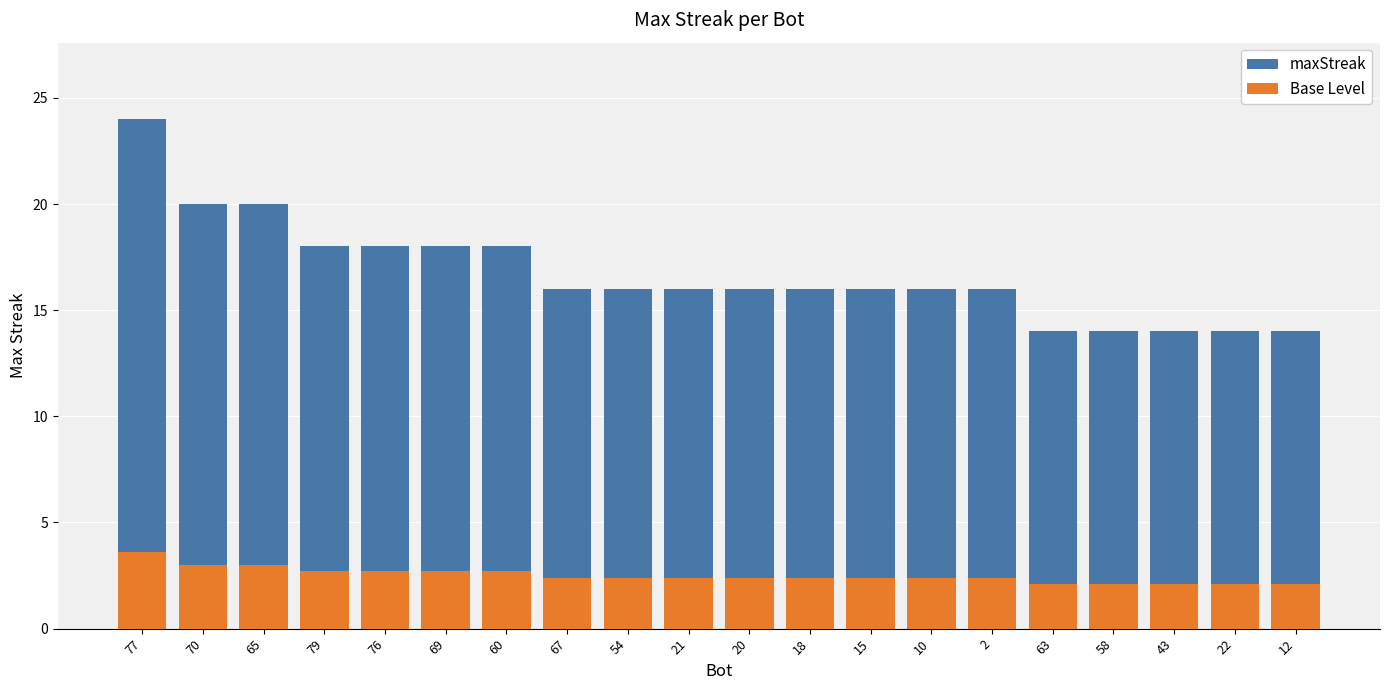

Is the value of maxStreak at 20 greater than the value of Base Level at 12?

Yes